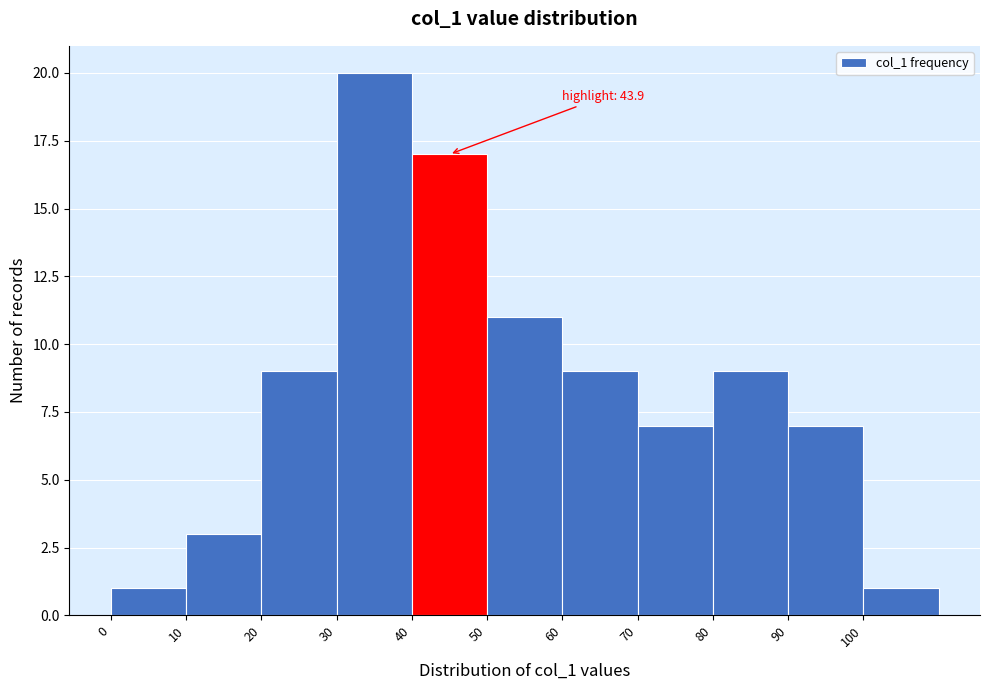

Which range on the x-axis has the tallest bar?

30 to 40